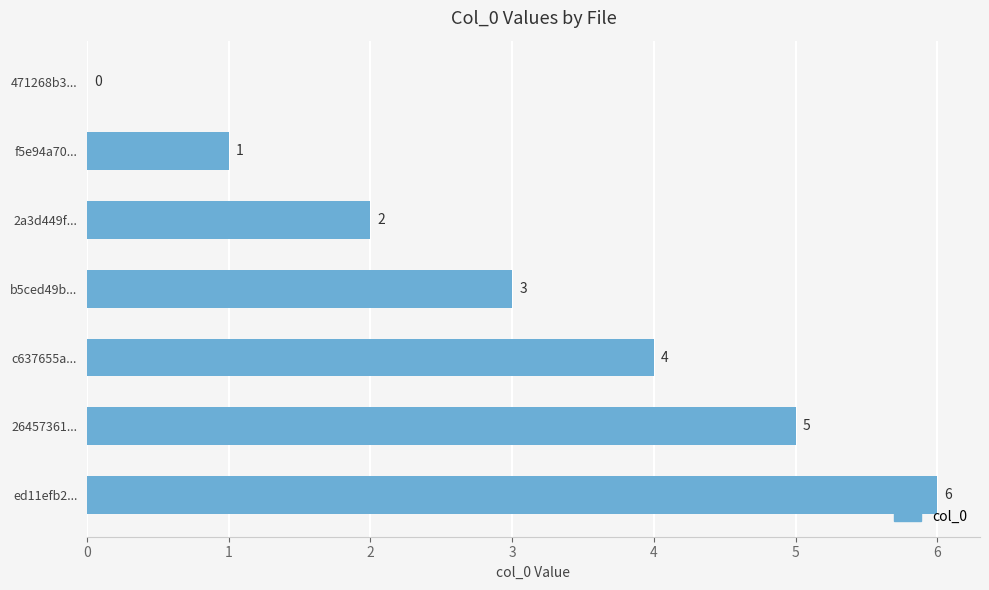

Which label corresponds to the largest value in the chart?

ed11efb2...